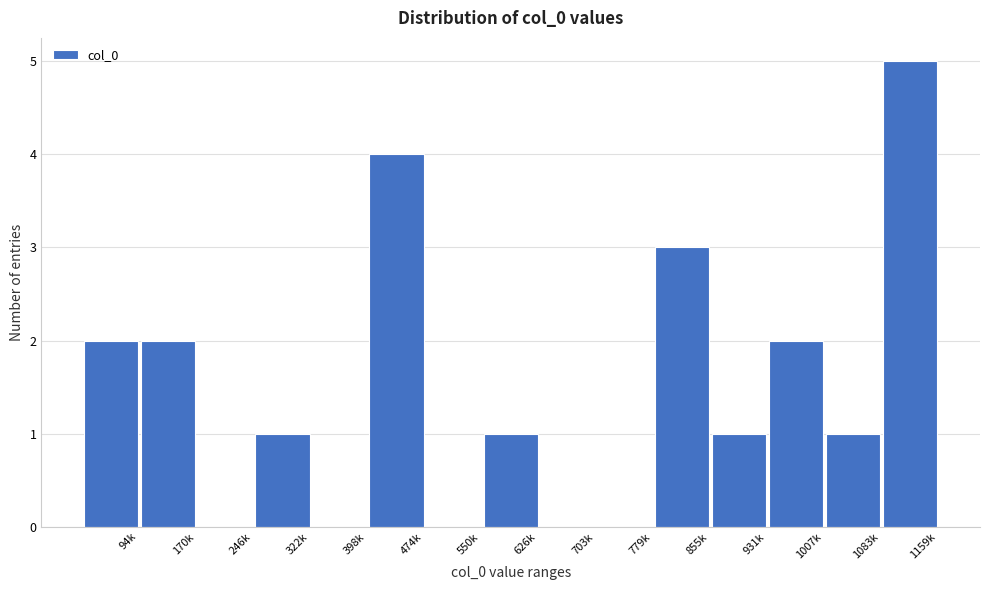

Reading left to right, what are all the values shown in this chart?

94k=2	170k=2	246k=0	322k=1	398k=0	474k=4	550k=0	626k=1	703k=0	779k=0	855k=3	931k=1	1007k=2	1083k=1	1159k=5